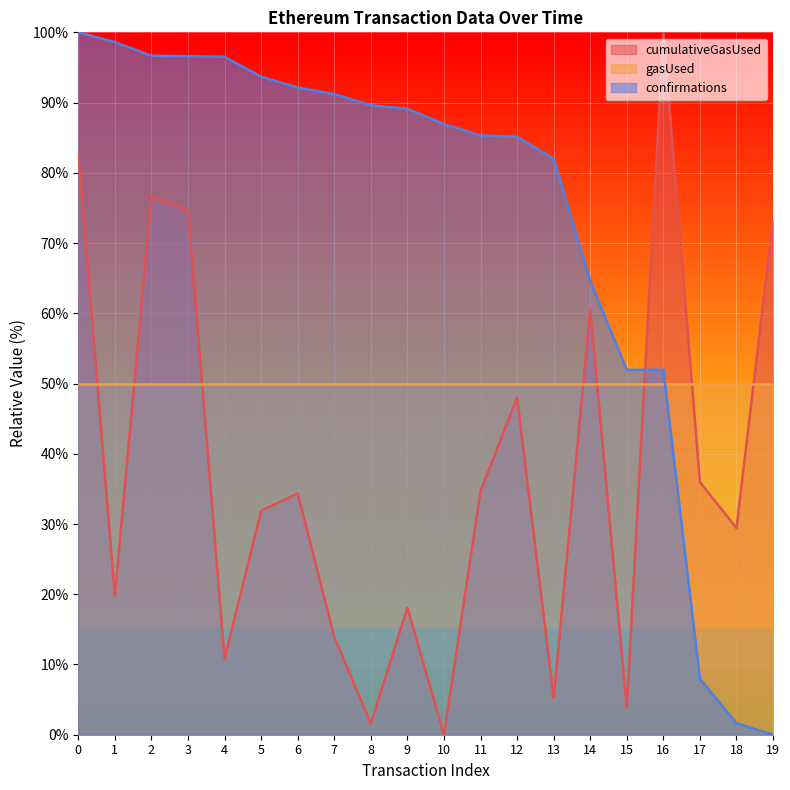

Is the value of confirmations at 0 greater than the value of cumulativeGasUsed at 16?

No